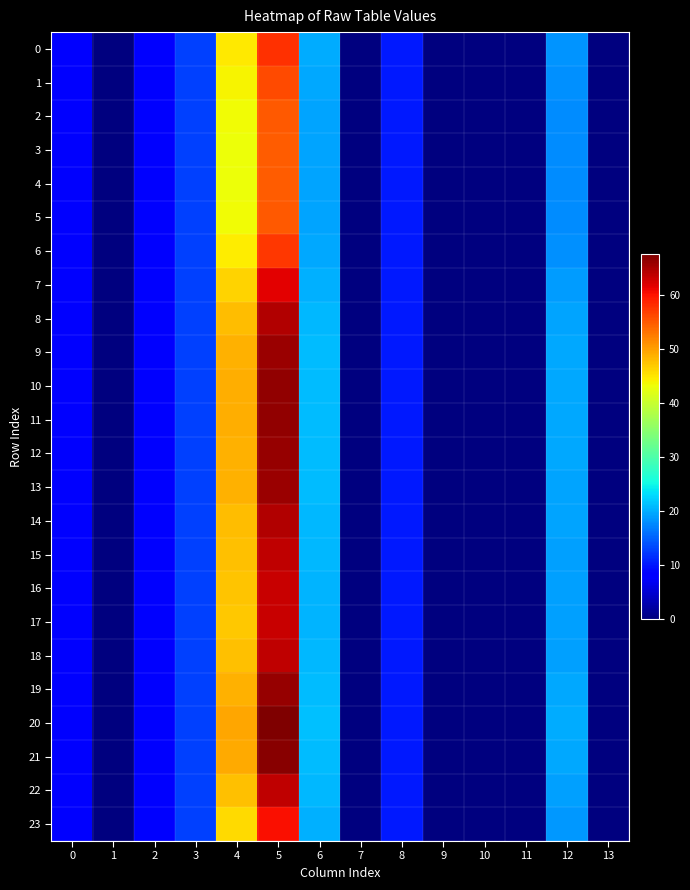

Which series changed the most between 3 and 12?

20